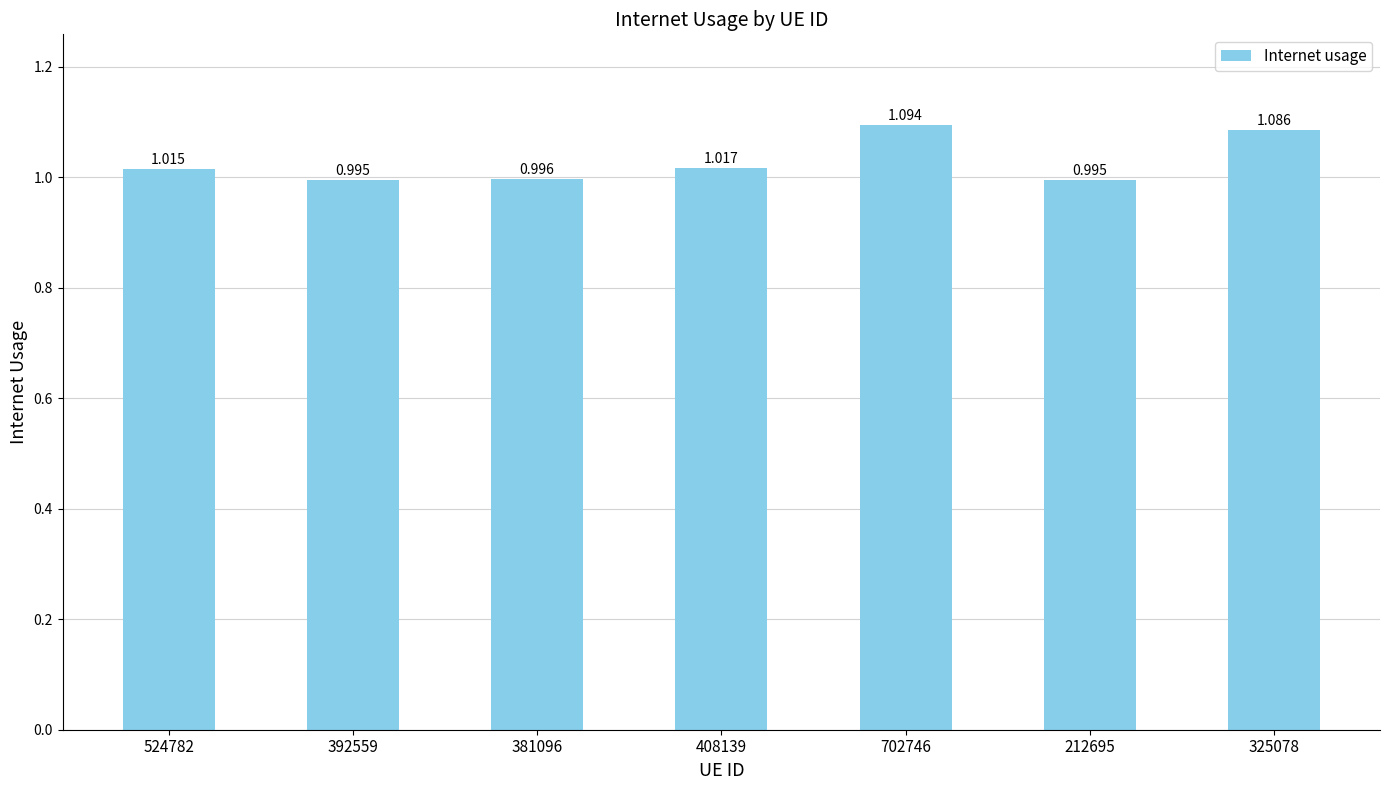

How many data points does each series have?

7